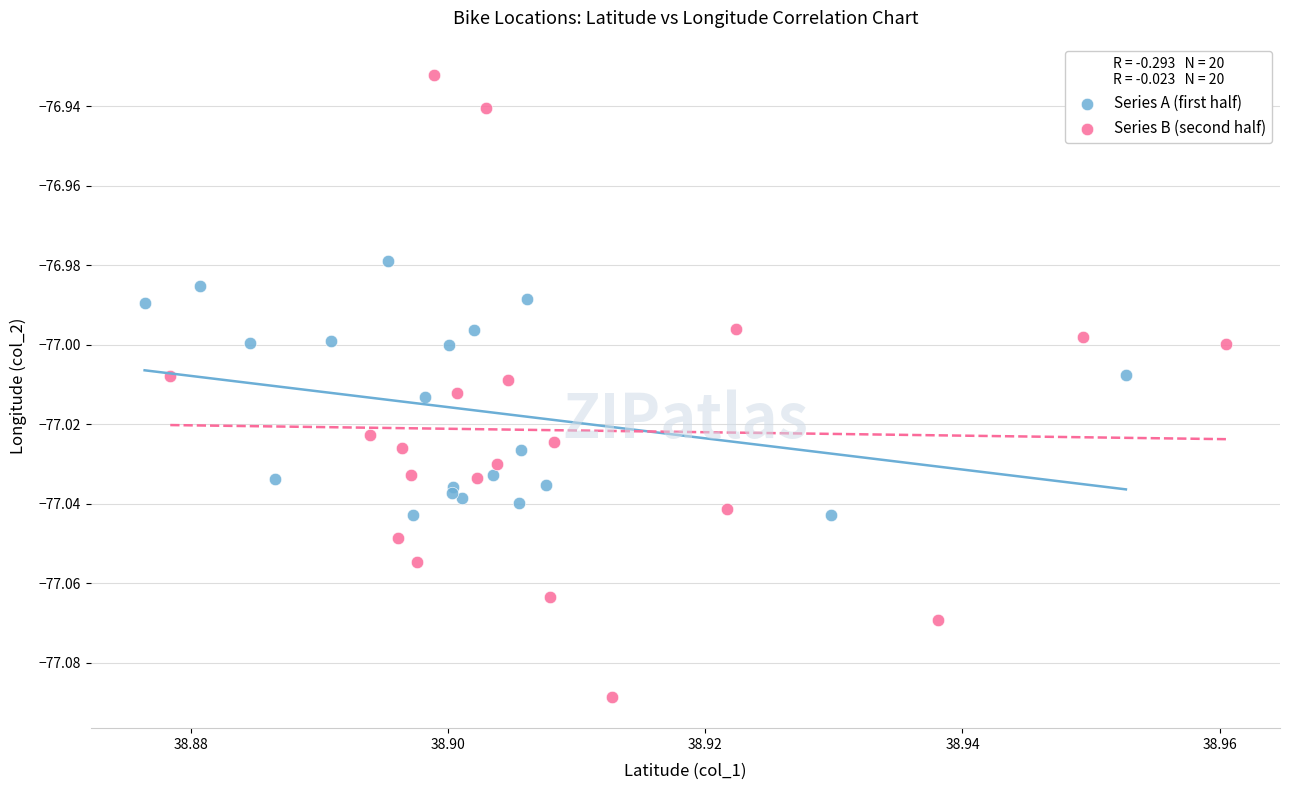

Which series contains the lowest Y value?

Series B (second half)